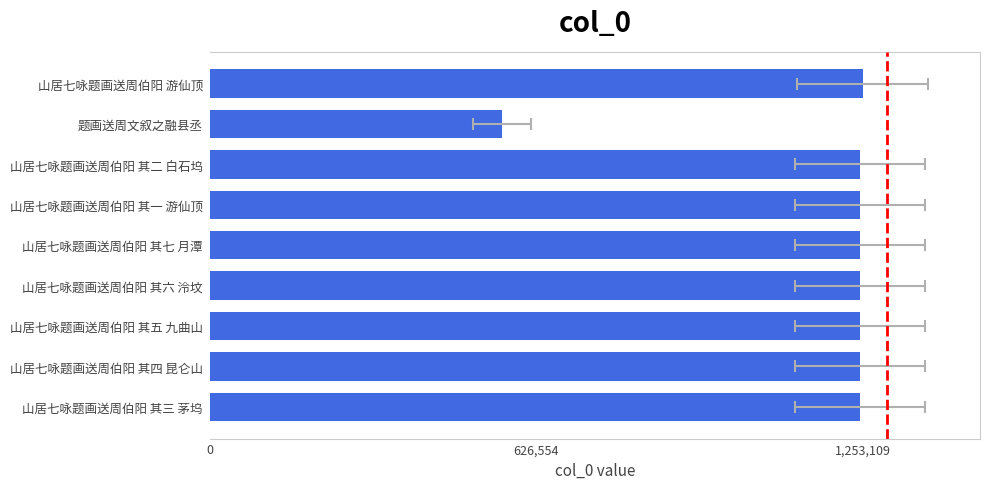

What is the change in value from 山居七咏题画送周伯阳 其二 白石坞 to 山居七咏题画送周伯阳 游仙顶?

+4564